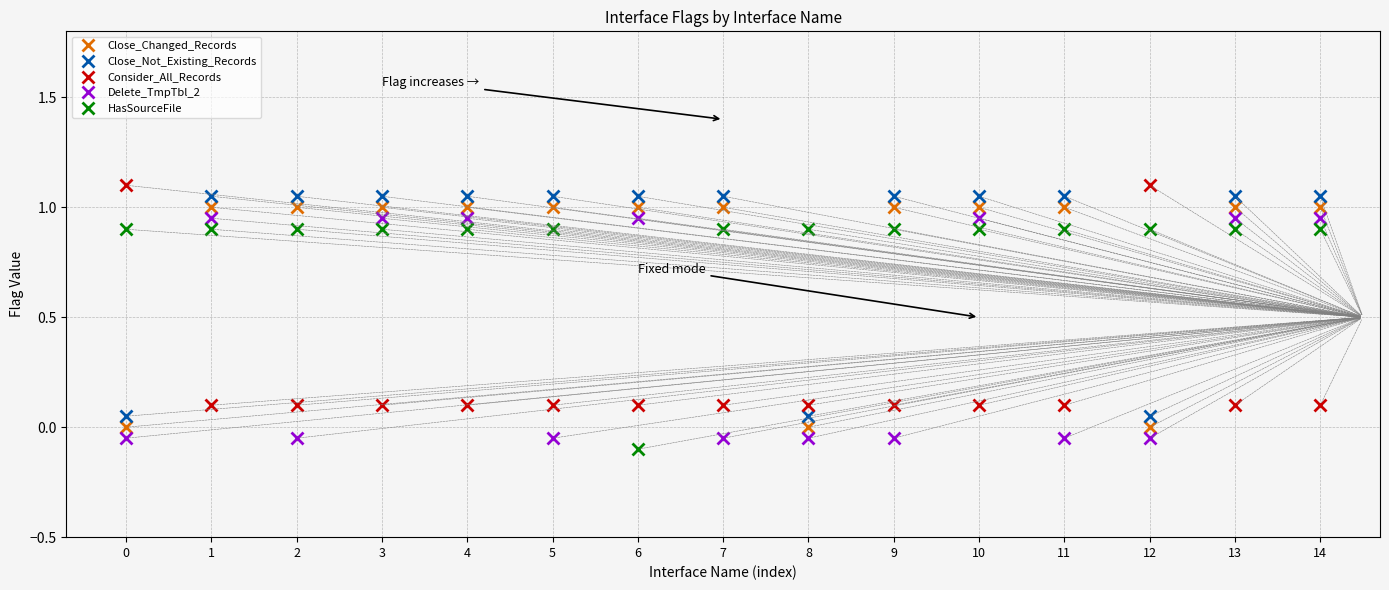

Where is HasSourceFile nearest to the value 0?

6